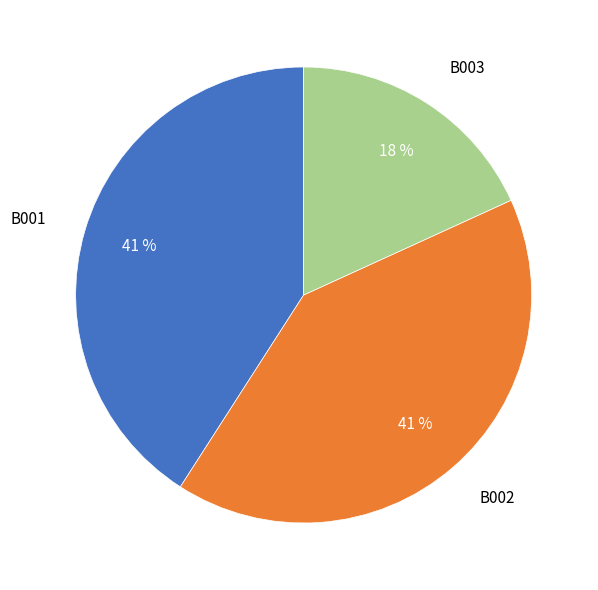

To the nearest percent, what percentage of the pie is B002?

41%